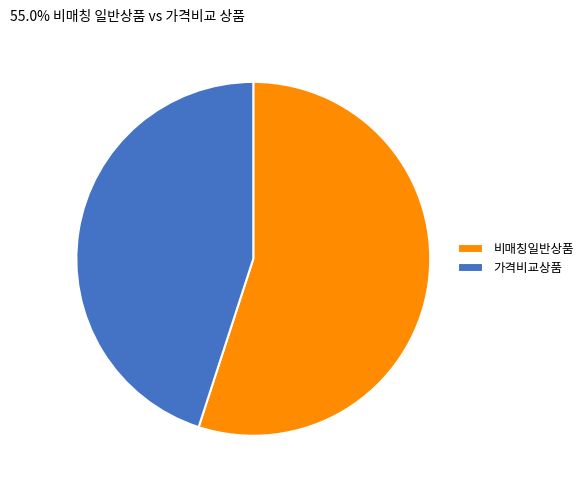

Rank the categories by value from lowest to highest.

가격비교상품, 비매칭일반상품